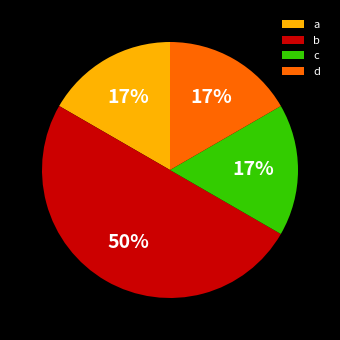

How many segments does this pie chart have?

4